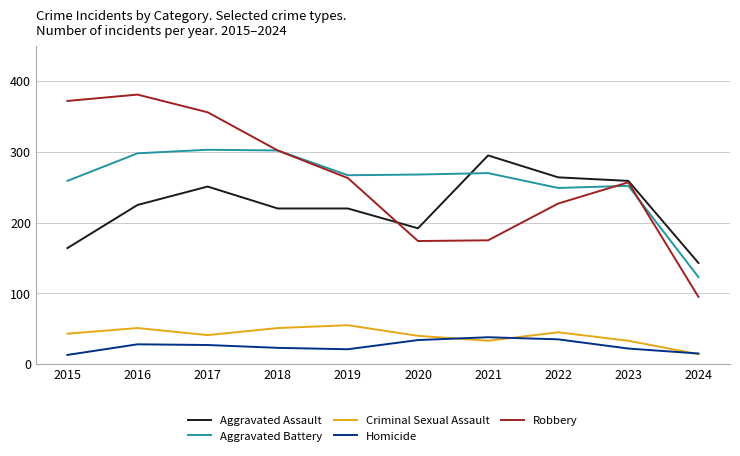

Is this an area chart (filled region under the line)?

No